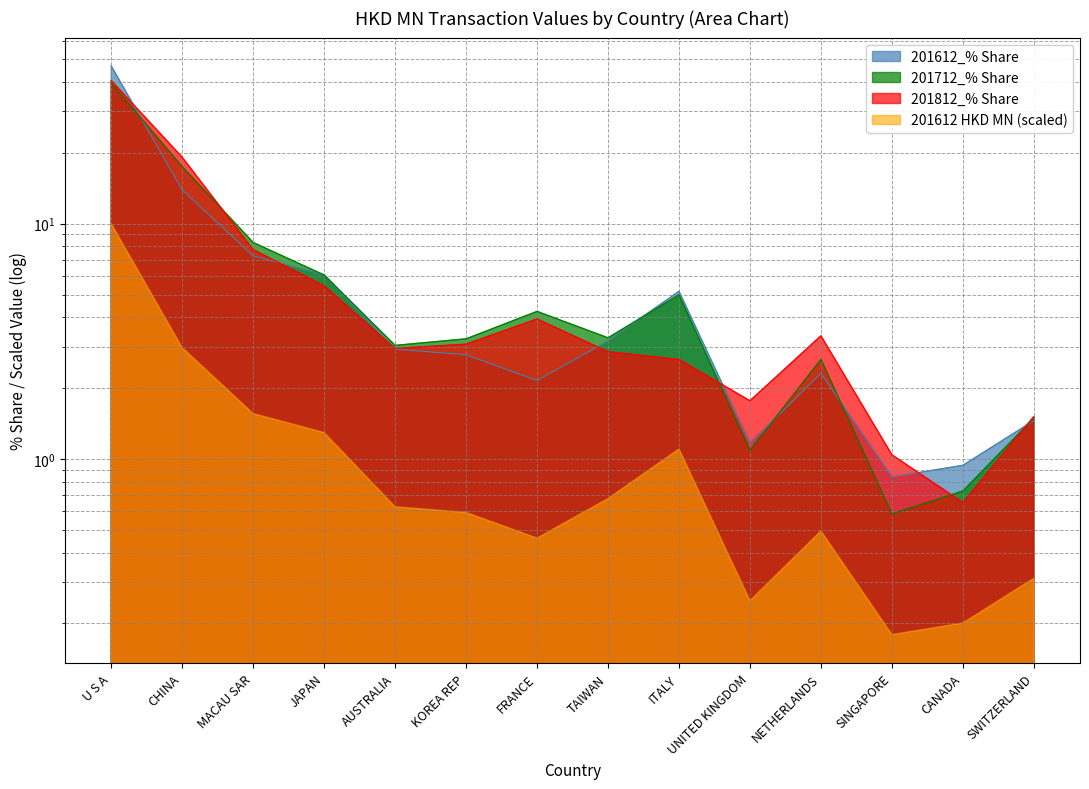

At which label is 201712 closest to 20?

CHINA